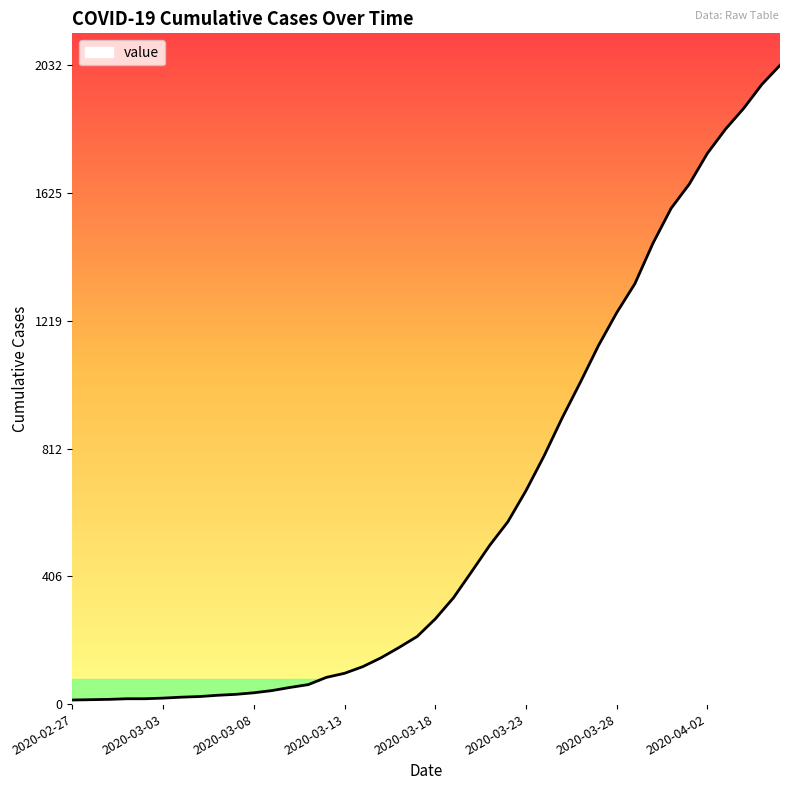

What is the difference between the maximum and minimum values?

2019